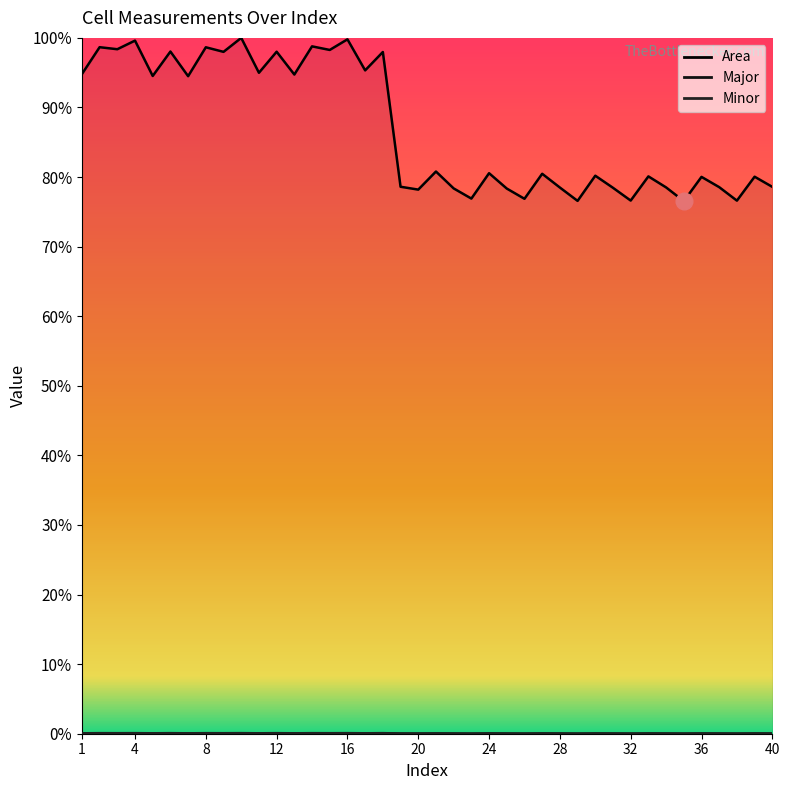

True or false: Major and Area intersect in this chart.

False